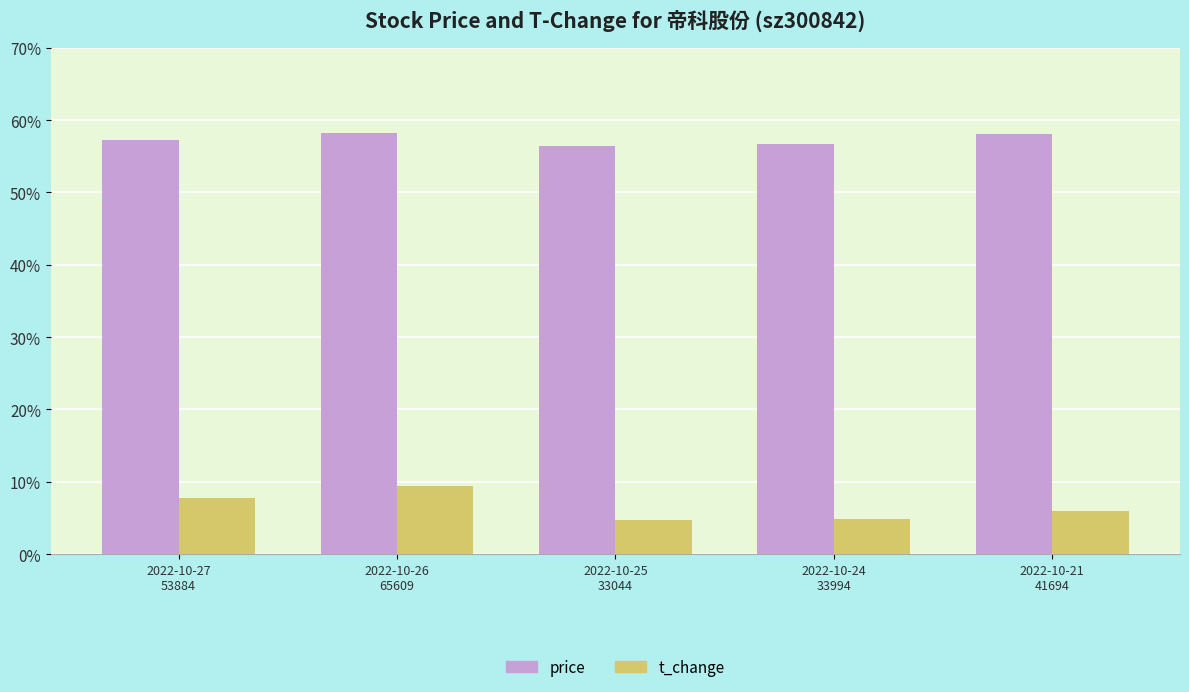

At how many categories does at least one series exceed 16?

5